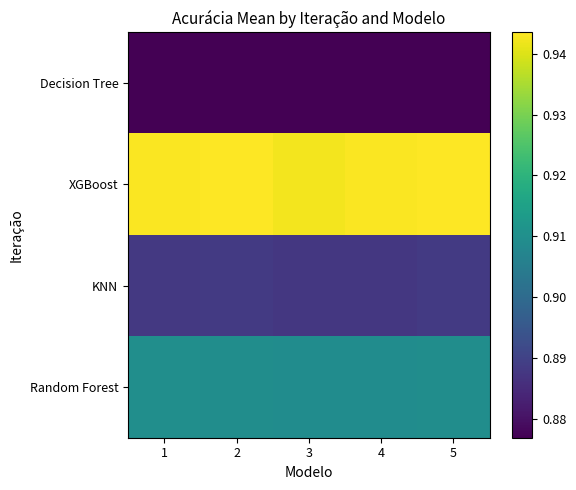

At which category is the sum across all series the highest?

5